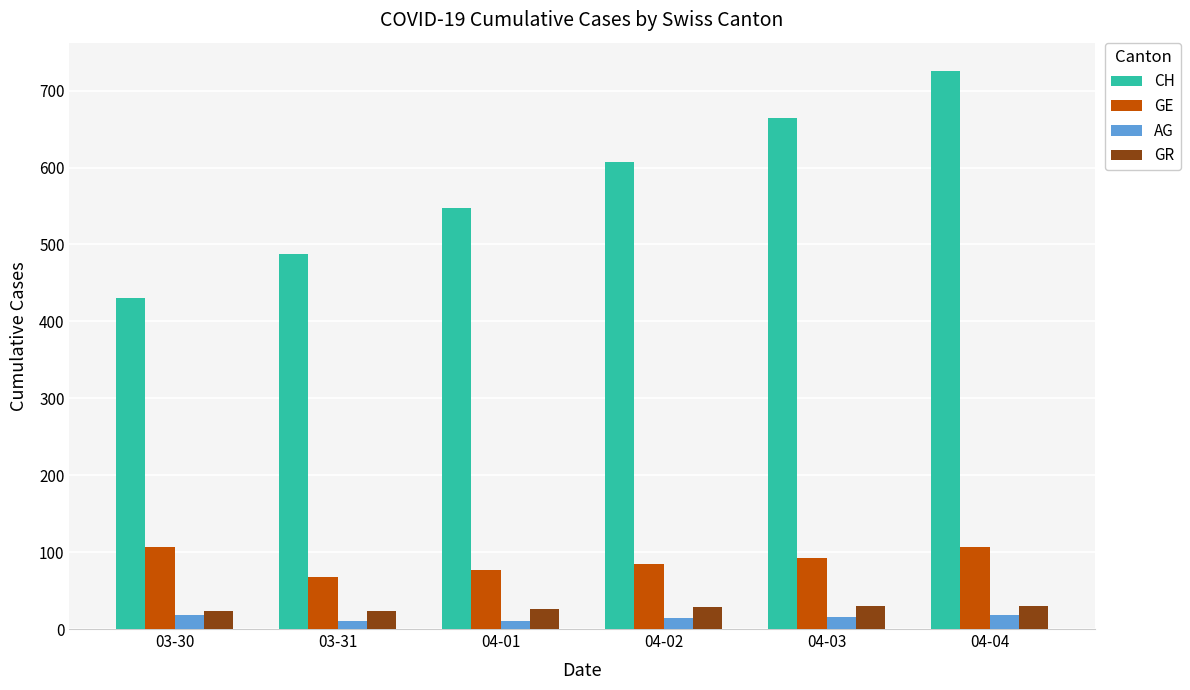

What is the highest value of the GE series?

106